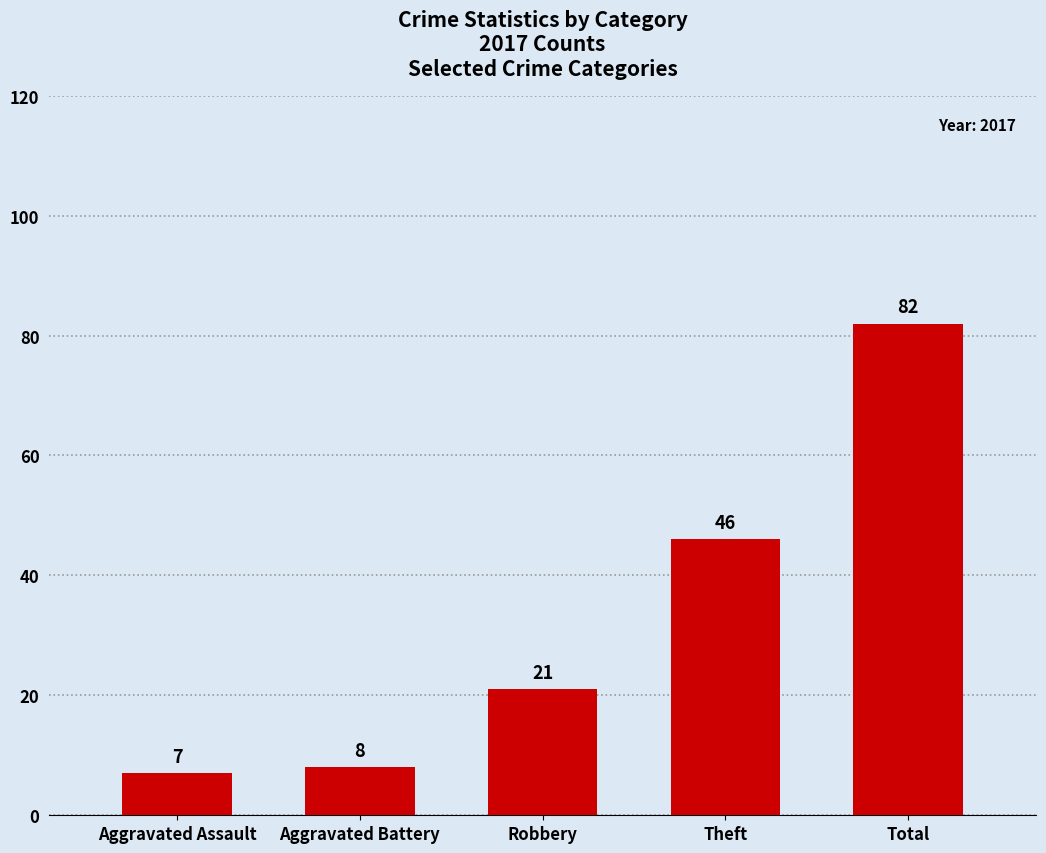

What is the change in value from Robbery to Total?

+61